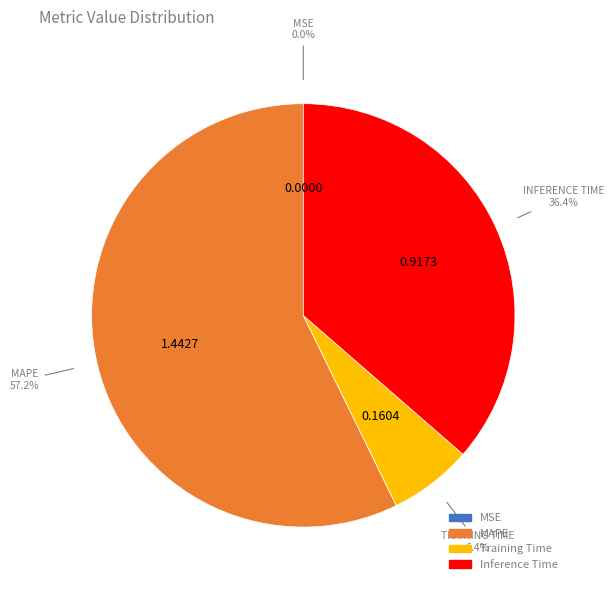

Does any single category account for the majority?

Yes